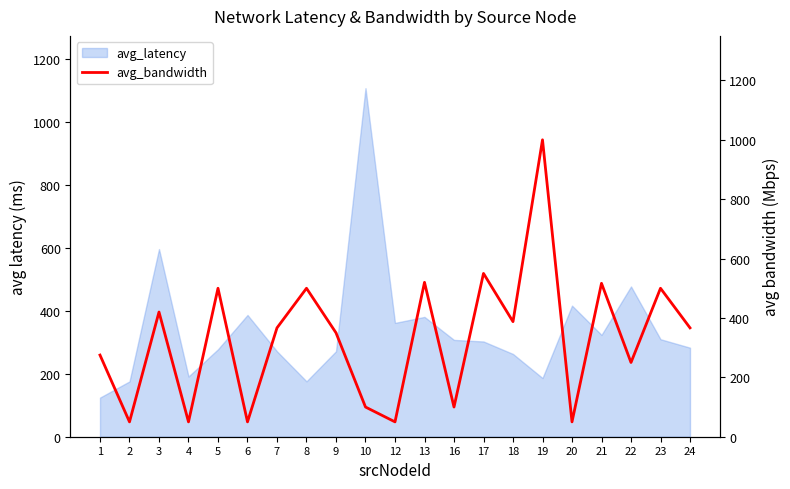

The value of avg_latency at 21 is 323.5. True or false?

True